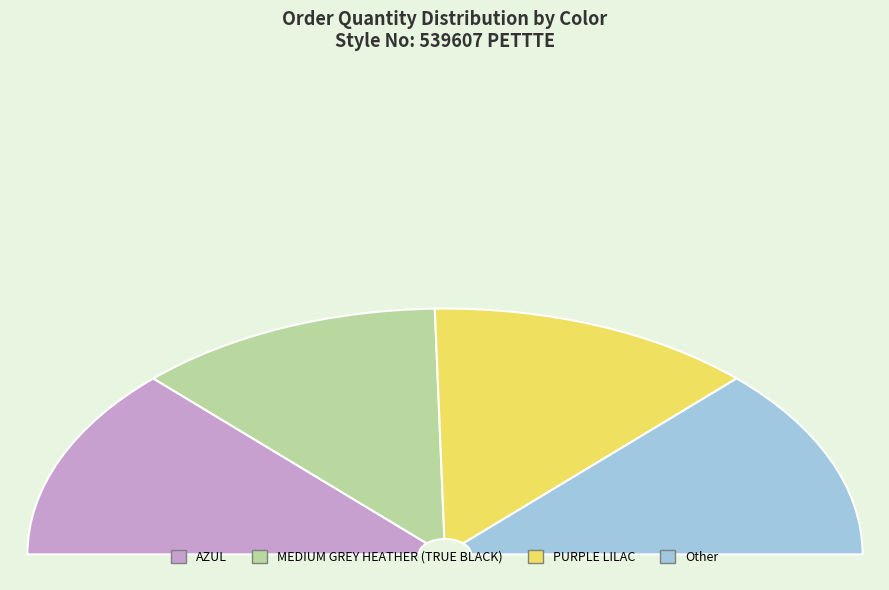

Do Other and AZUL together represent more than half of the pie?

Yes